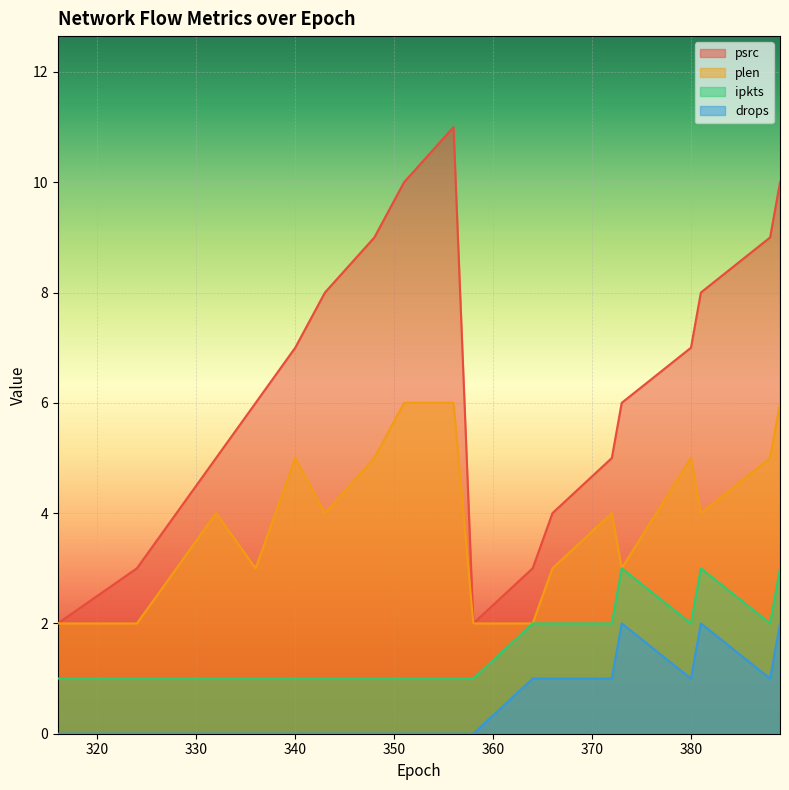

Between 343 and 348, which series saw the biggest shift?

psrc